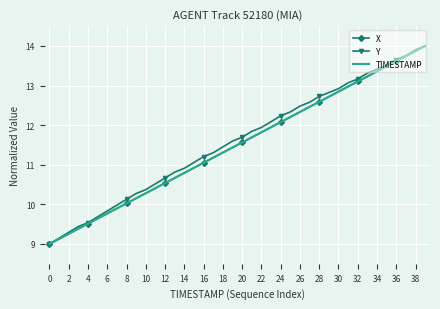

What is the maximum value shown in the chart?

14.0